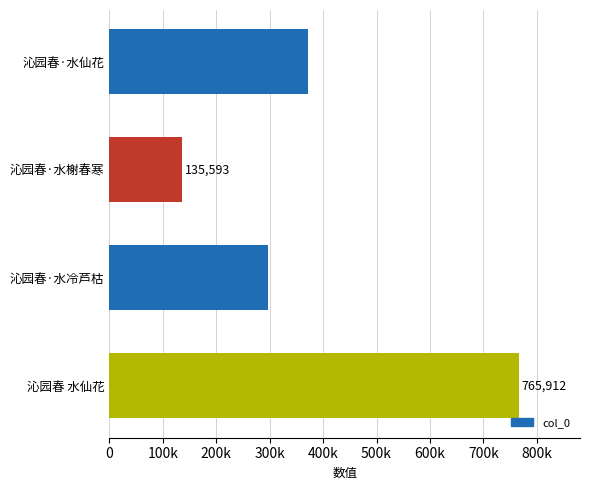

Which category has the lowest value across all series?

沁园春·水榭春寒